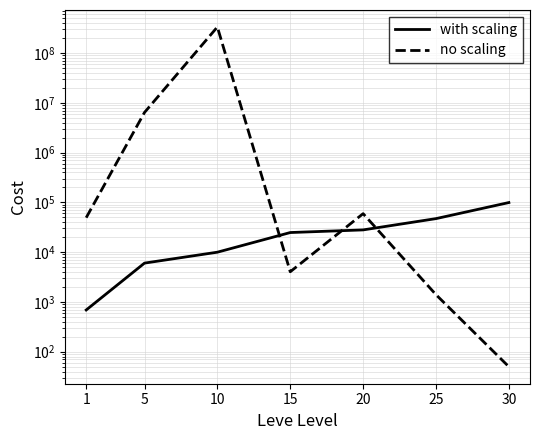

What is the highest value of the with scaling series?

99220.0